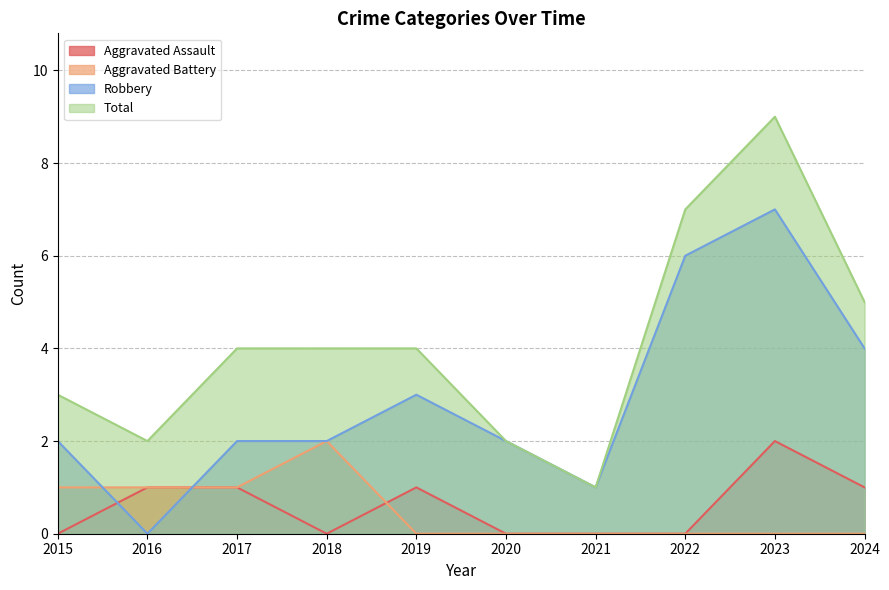

List the labels in order of Aggravated Battery value, smallest first.

2019, 2020, 2021, 2022, 2023, 2024, 2015, 2016, 2017, 2018